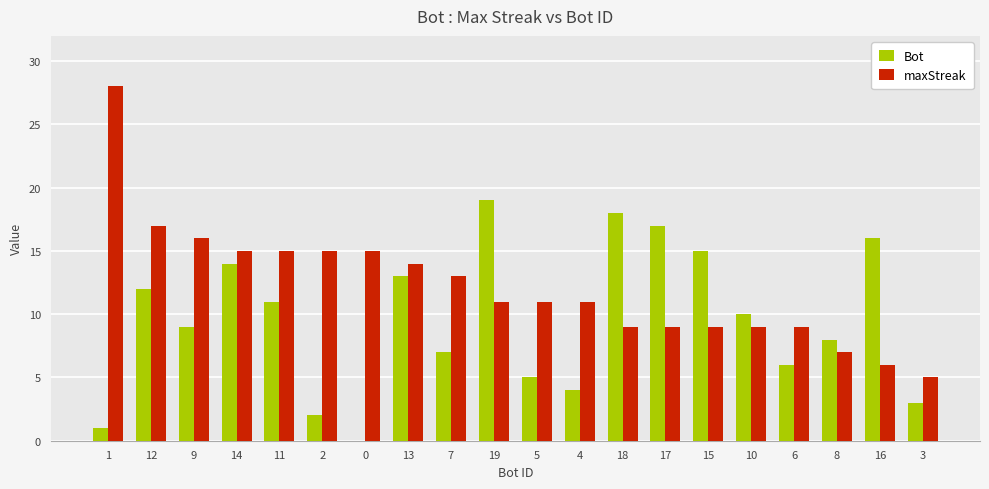

Is it true that Bot equals 4 at 4?

True